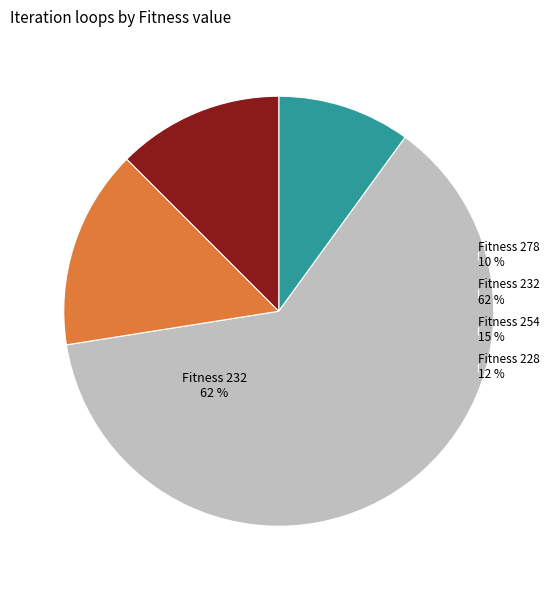

To the nearest percent, what is the combined percentage of Fitness 232 62 % and Fitness 228 12 %?

75%